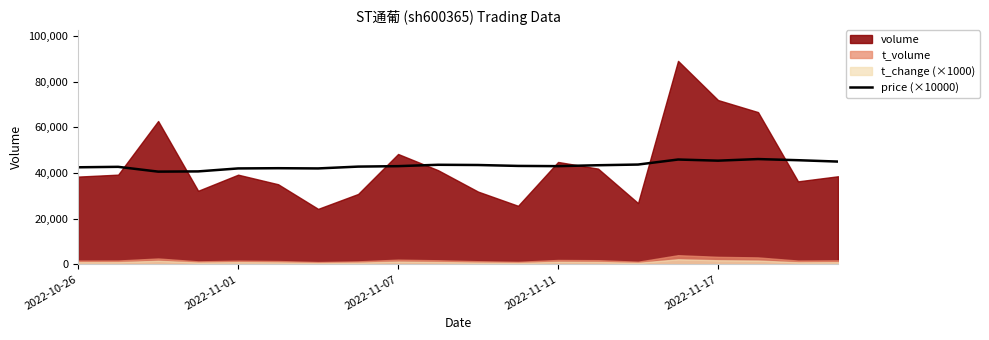

What position from the right is 7?

13